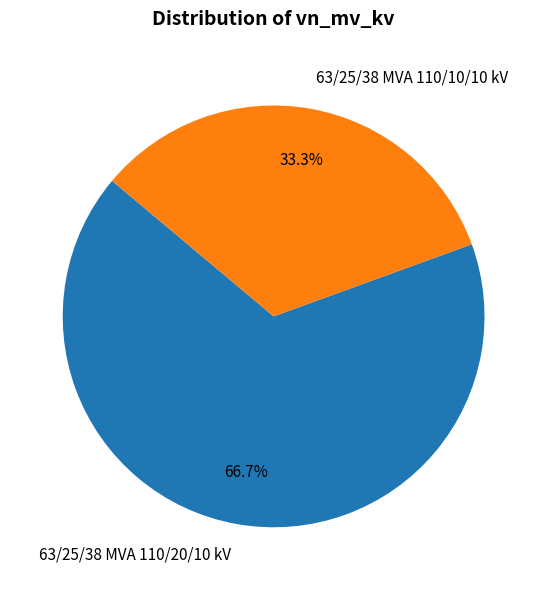

Is it true that 63/25/38 MVA 110/20/10 kV is 67% of the pie?

True